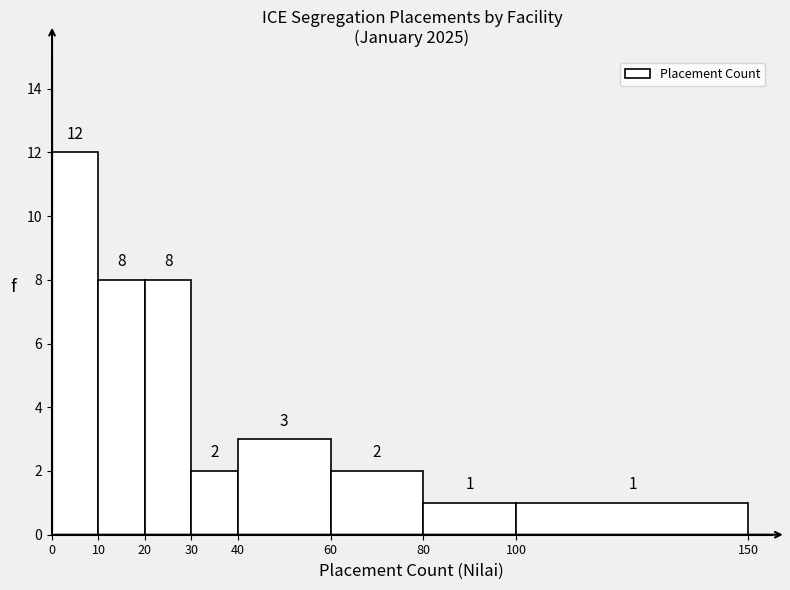

Which range on the x-axis has the tallest bar?

0 to 10